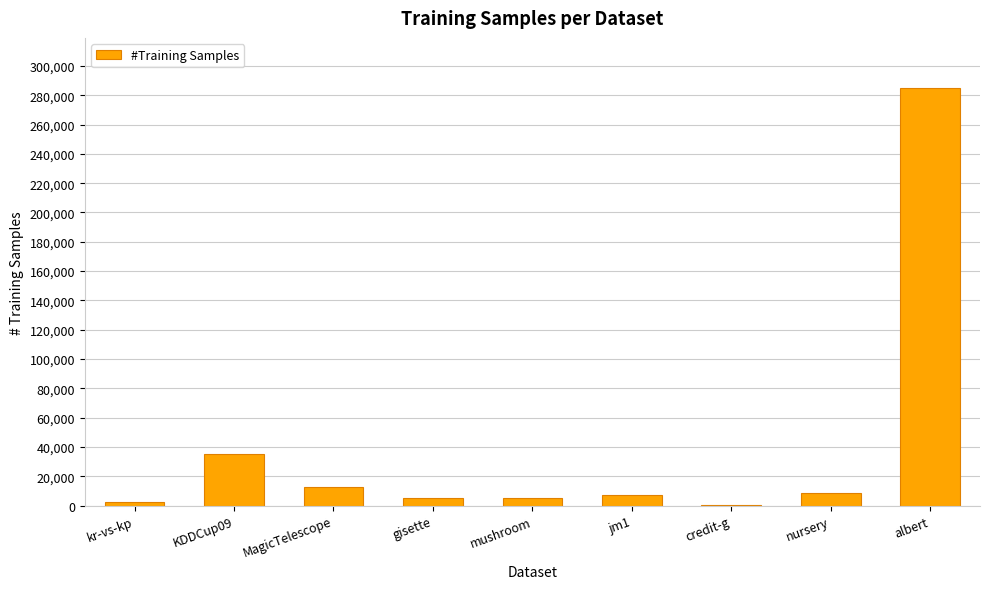

Read the value at albert.

284910